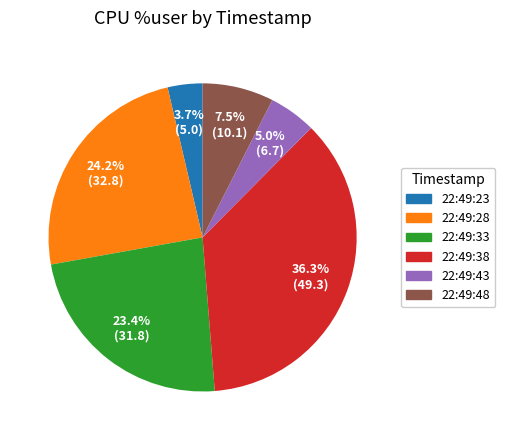

Is the sum of 22:49:48 and 22:49:38 greater than half?

No